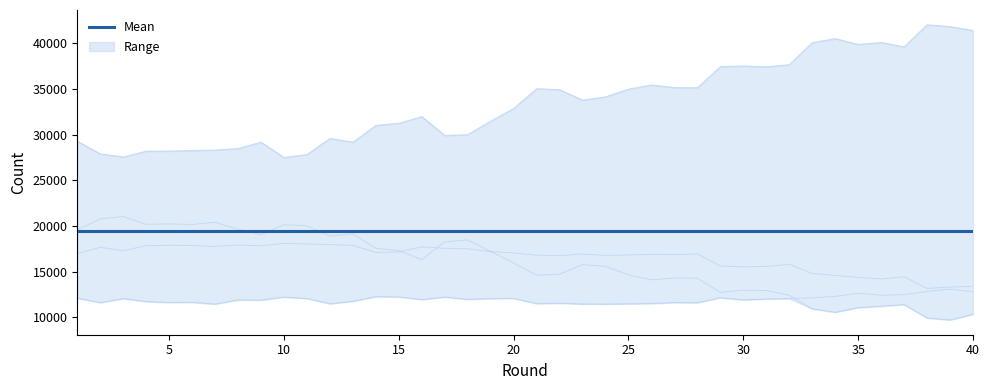

Is it true that defect equals 14139 at 38?

False